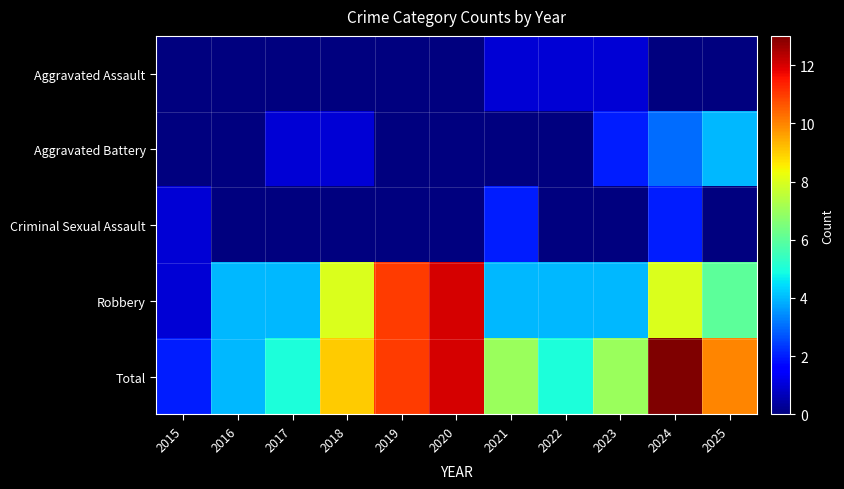

How many data points does each series have?

11